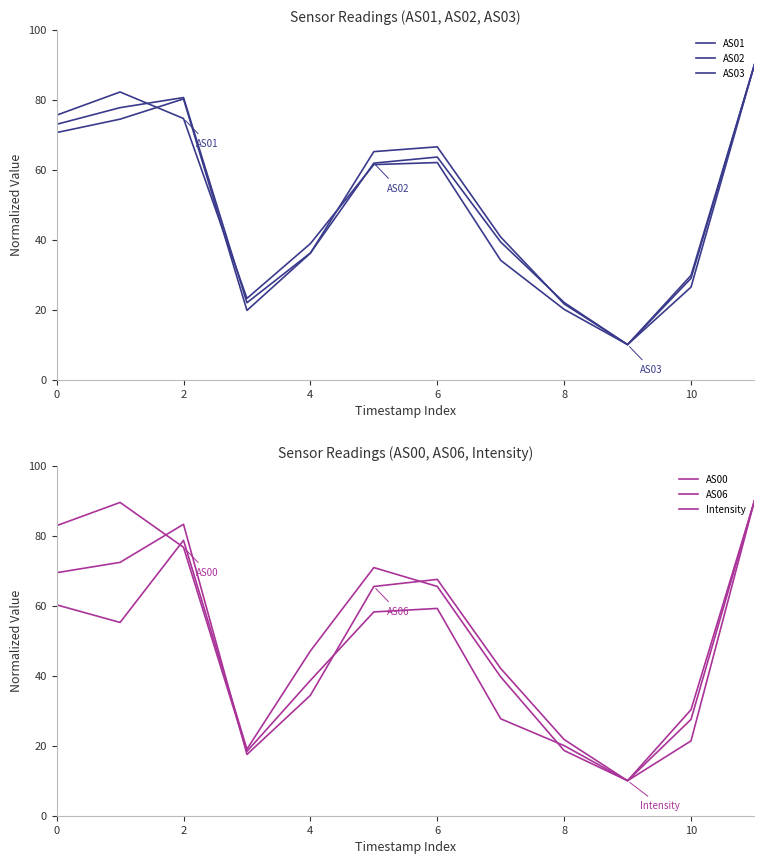

How many intersections are there between AS06 and AS00?

3